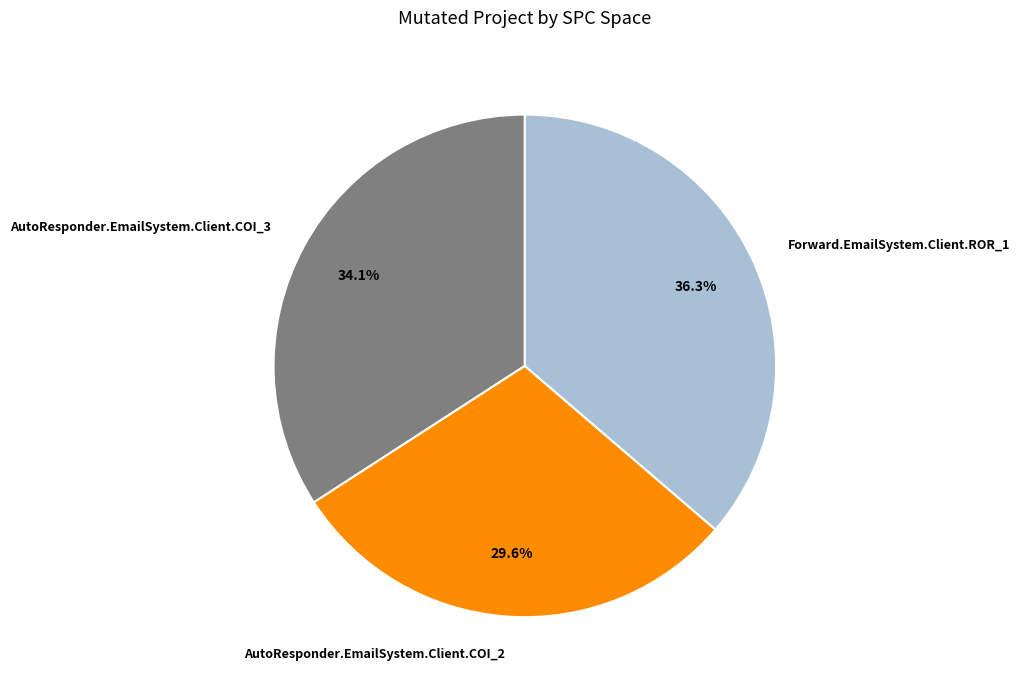

To the nearest percent, what is the difference between the Forward.EmailSystem.Client.ROR_1 and AutoResponder.EmailSystem.Client.COI_2 slice percentages?

7%